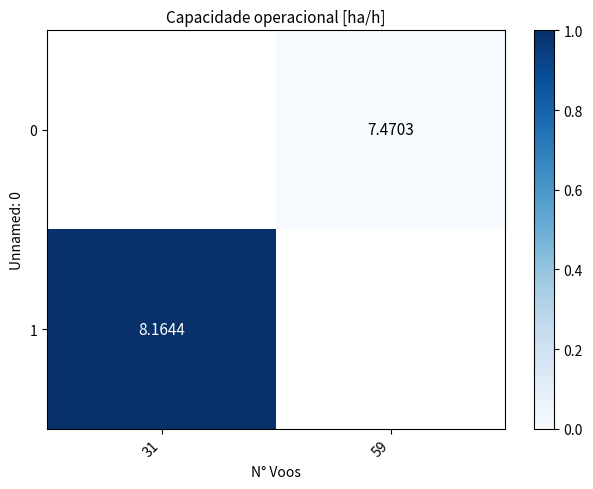

The value of 1 at 31 is 0.5. True or false?

False